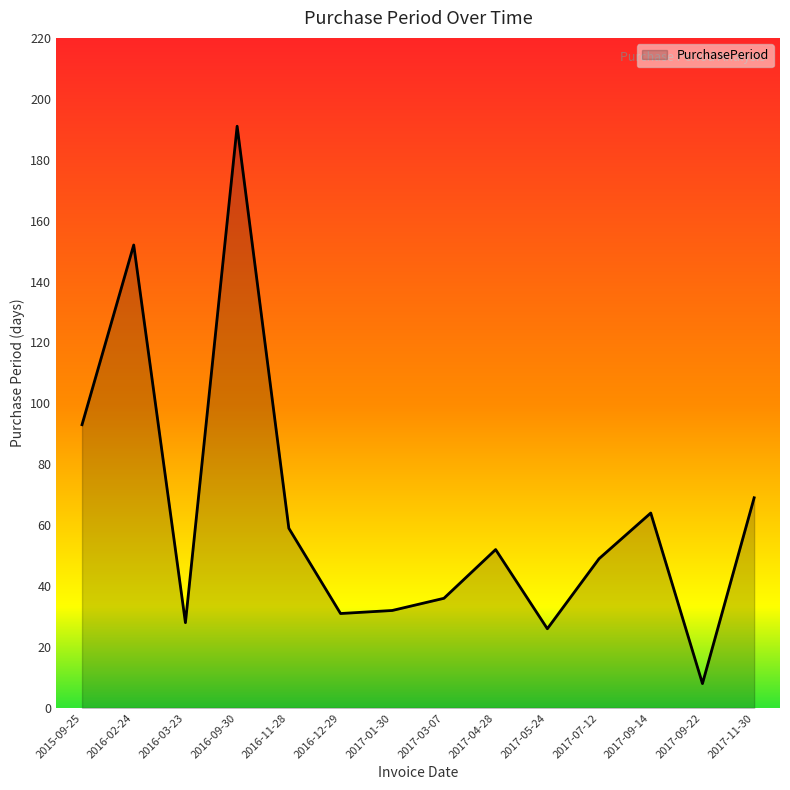

True or false: the data shows 49 at 2017-07-12.

True